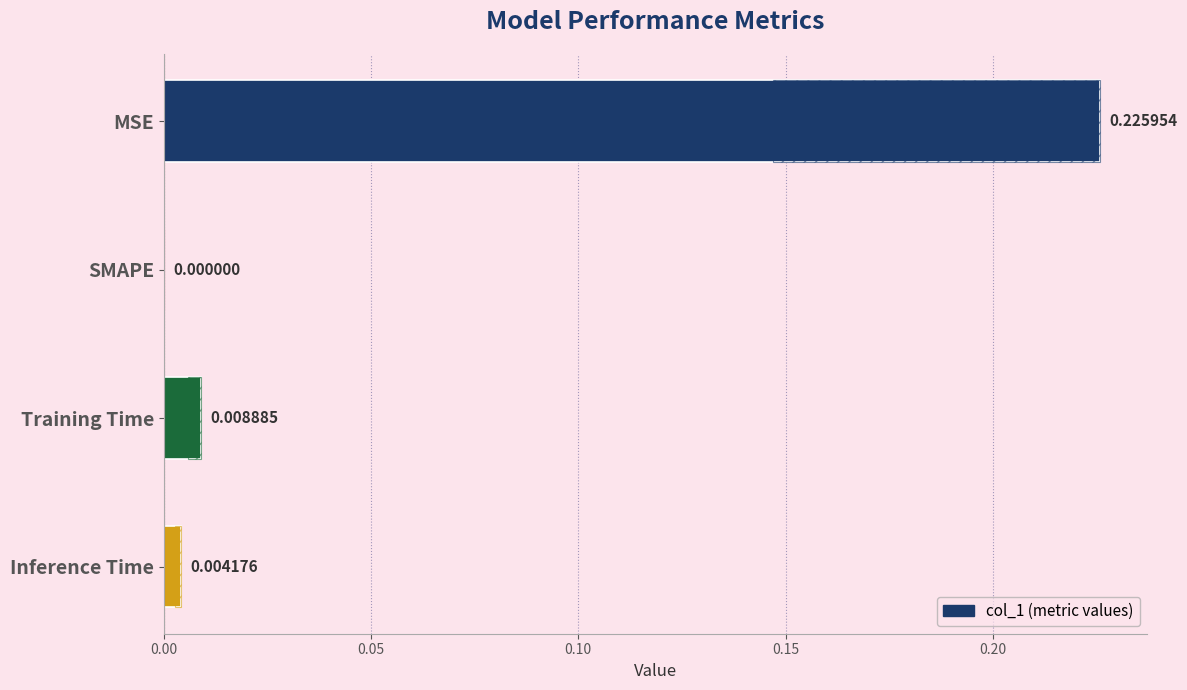

How many values exceed 0?

3